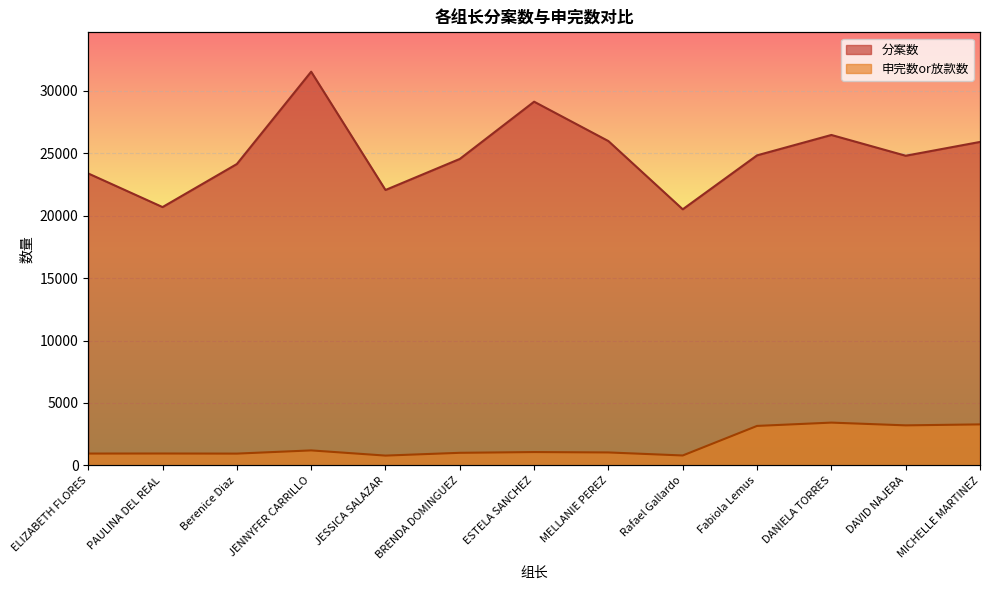

At which category is the sum across all series the highest?

JENNYFER CARRILLO